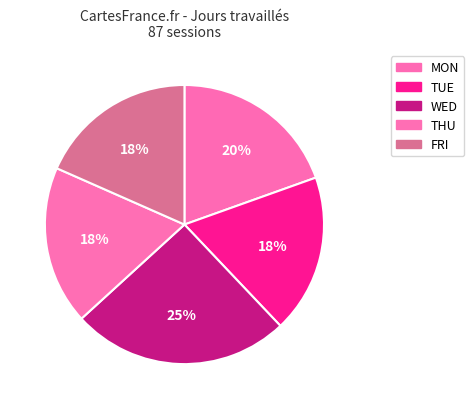

Is there any slice that represents more than half of the pie?

No